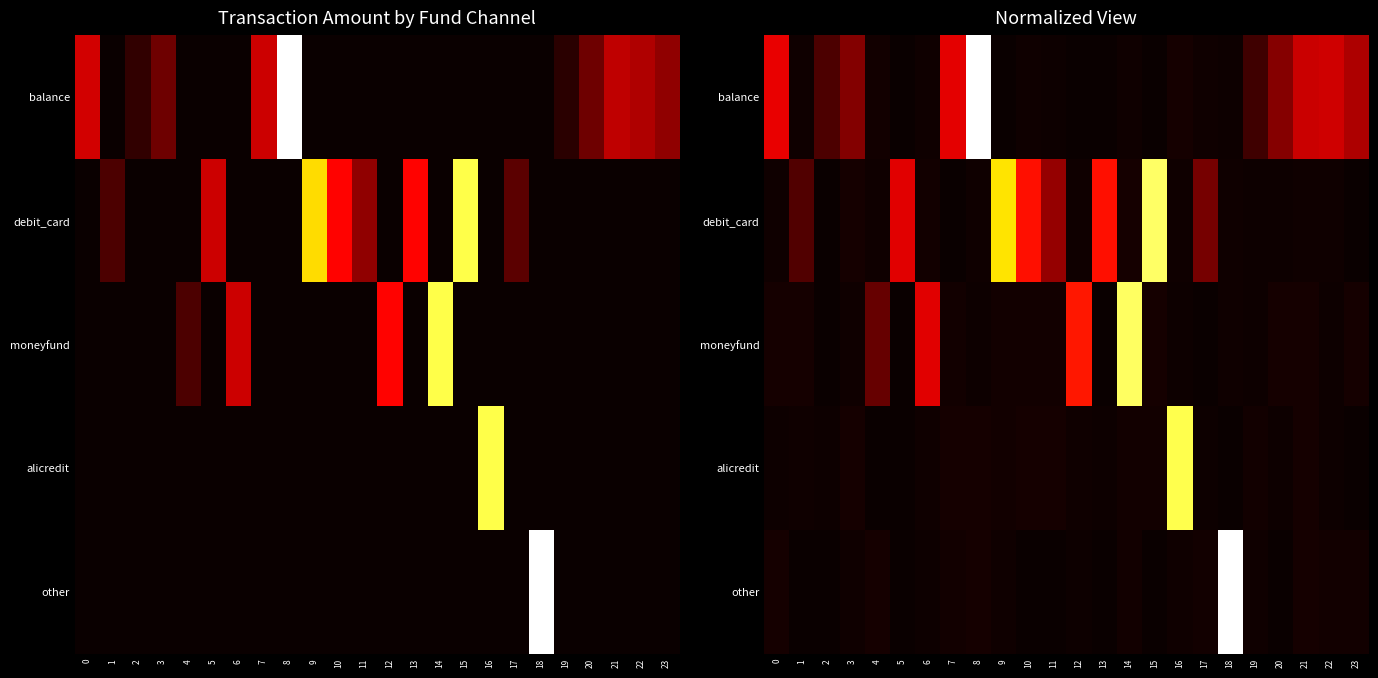

Is the value of debit_card at 10 greater than the value of balance at 14?

Yes